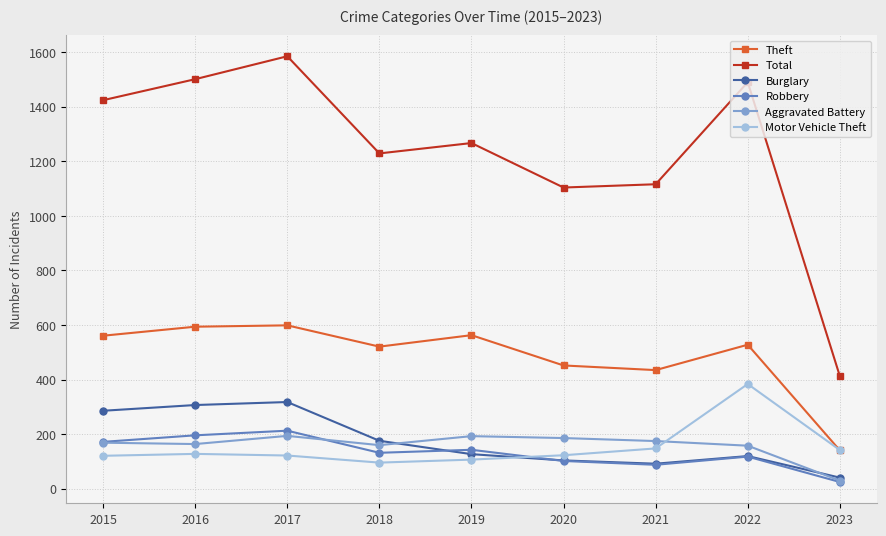

True or false: Motor Vehicle Theft has a value of 142 at 2023.

True